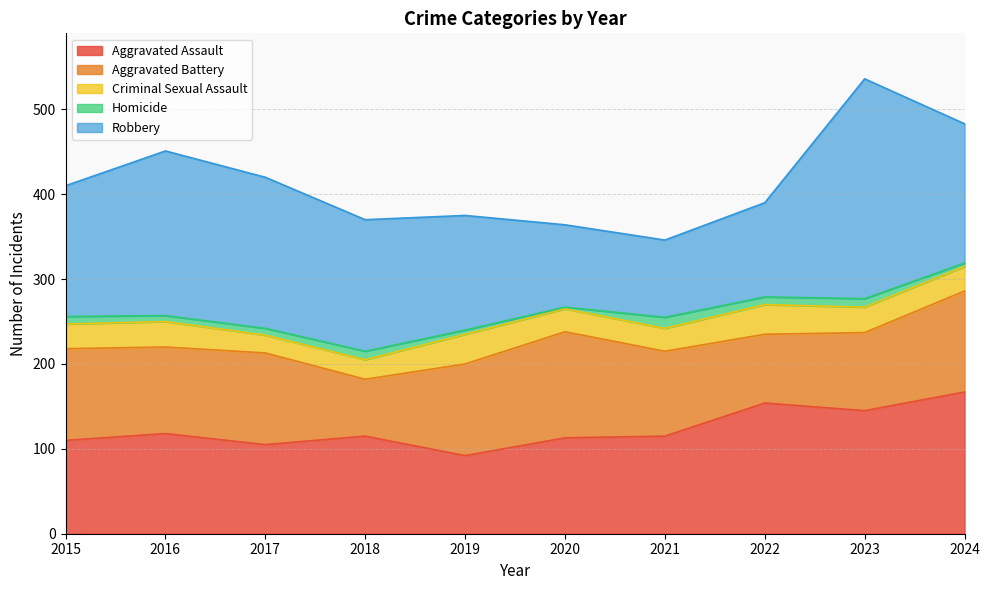

At which category is the sum across all series the highest?

2023